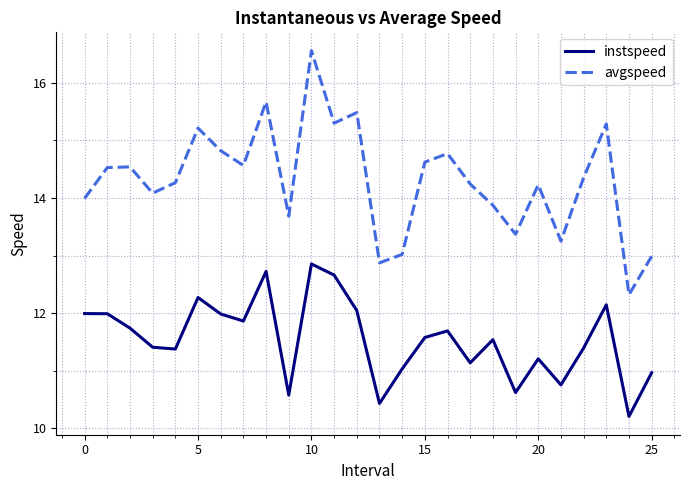

True or false: instspeed and avgspeed cross at least once.

False